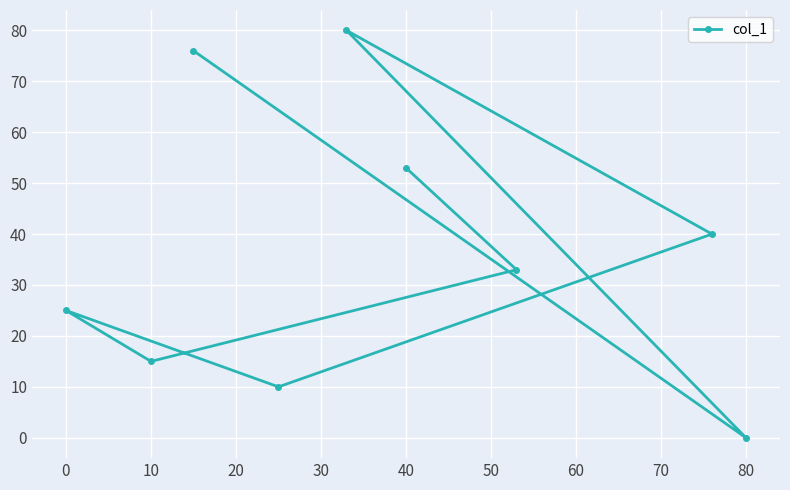

Which category has the lowest value across all series?

80